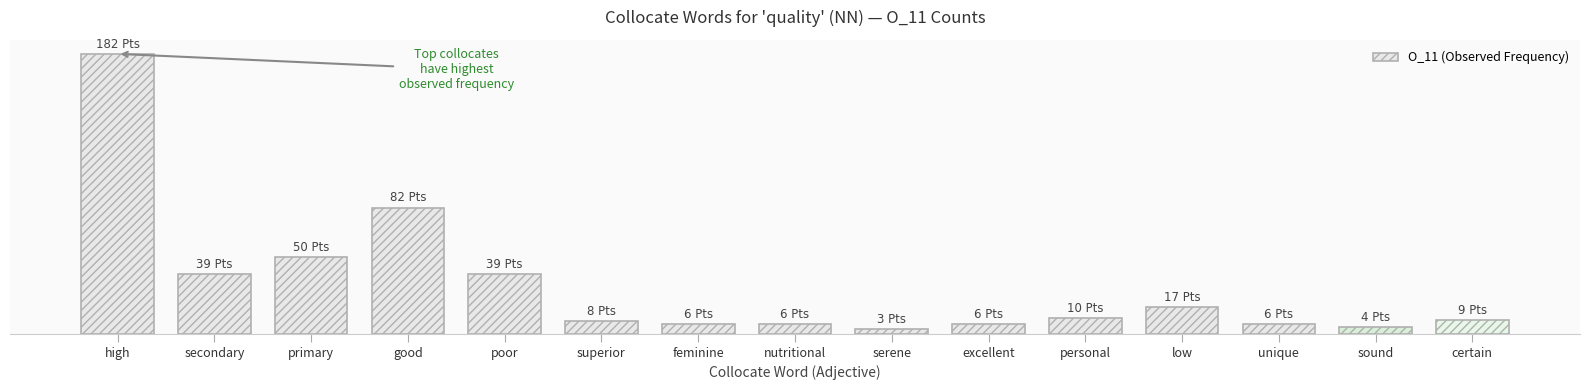

Which category has the lowest value across all series?

serene